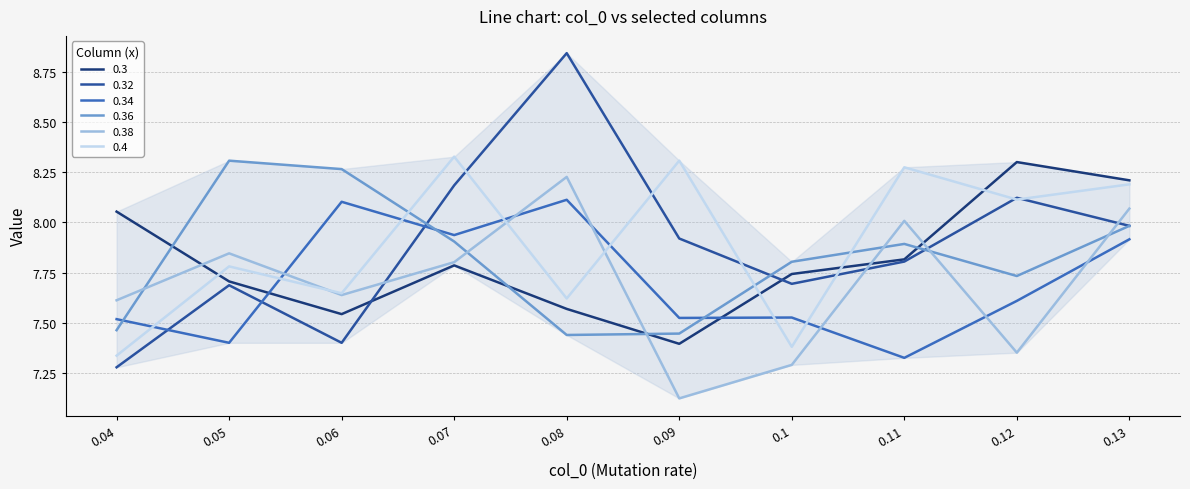

Which series ends up on top after the final intersection of 0.4 and 0.36?

0.4